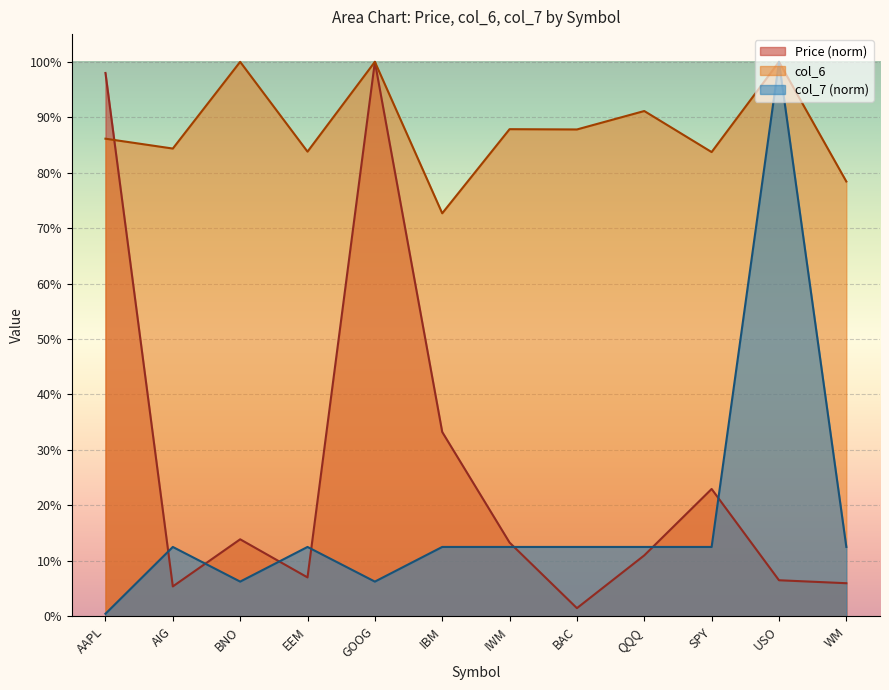

At which category does col_6 reach its first local peak?

BNO